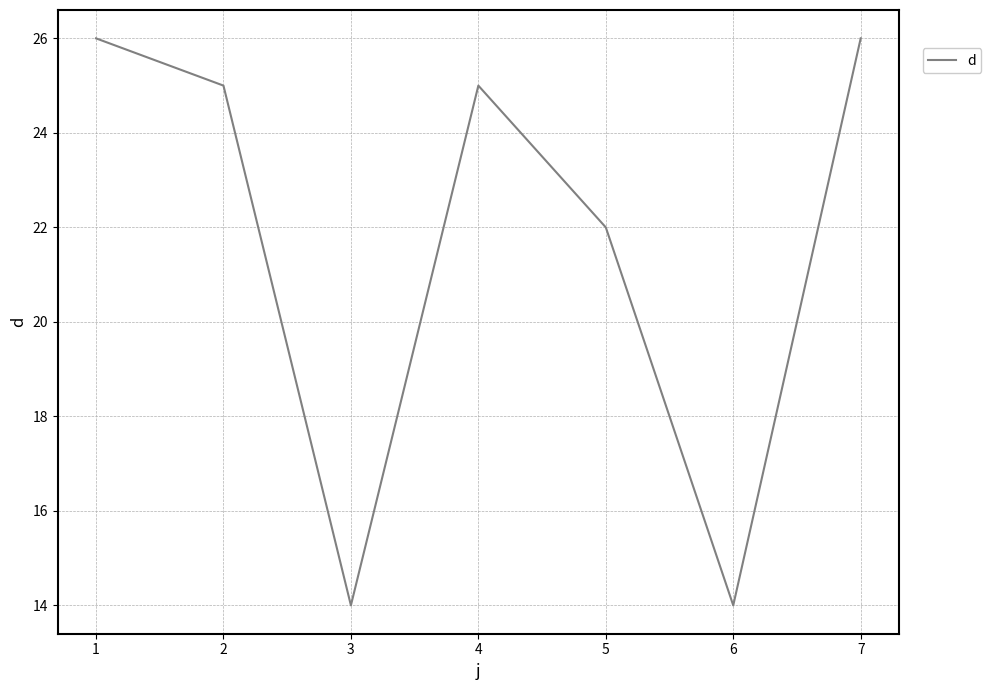

True or false: there are more than 1 points higher than both neighbors.

False